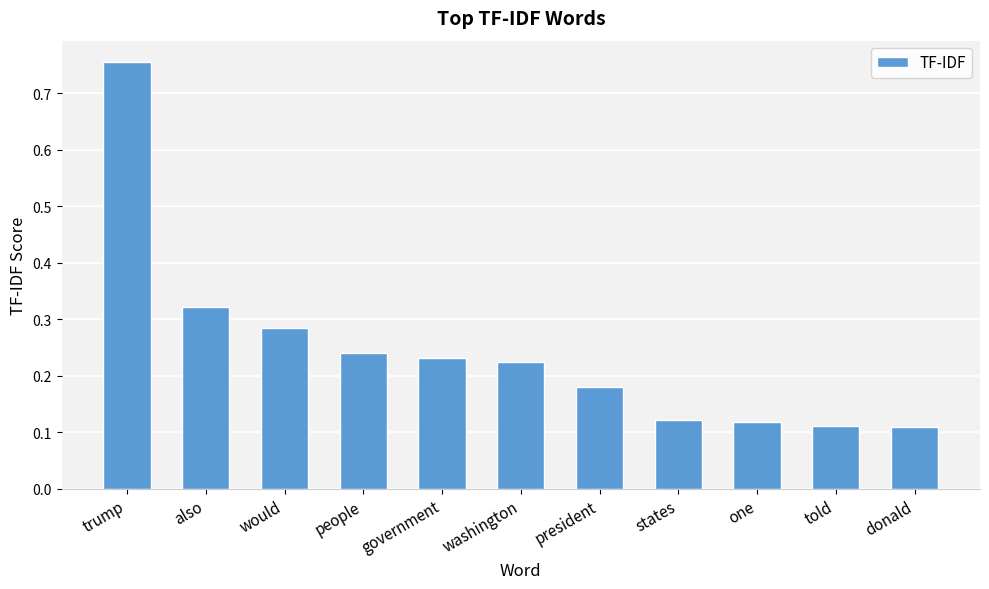

Count the values in the range 0 to 1.

11